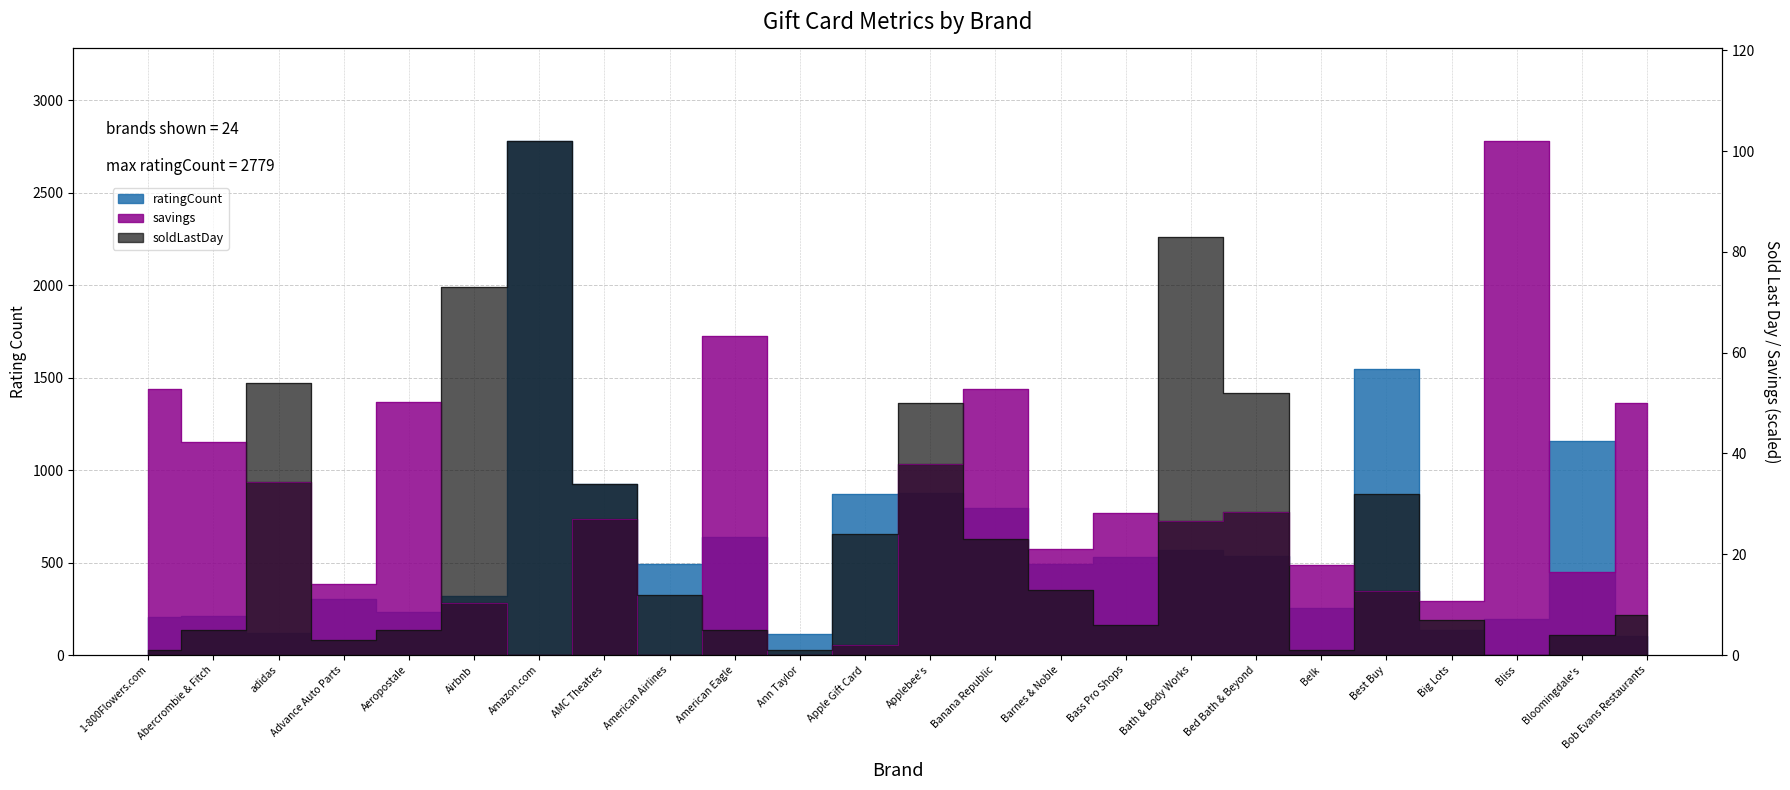

At which category does ratingCount reach its first local valley?

adidas